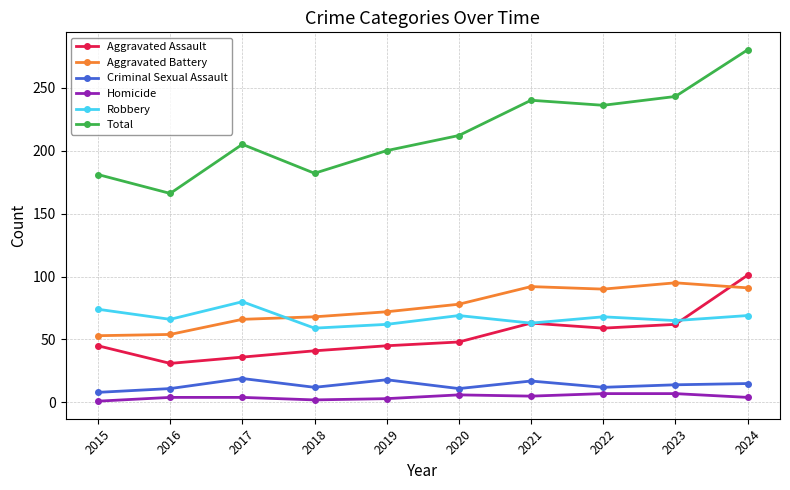

Is it true that Robbery equals 69 at 2024?

True